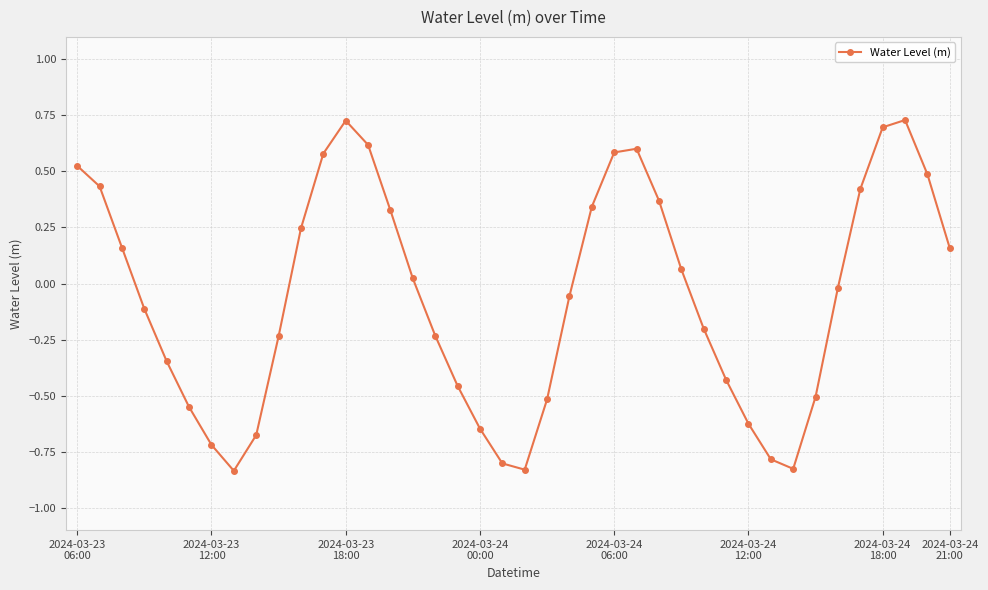

True or false: the data has more than 1 interior local peaks.

True